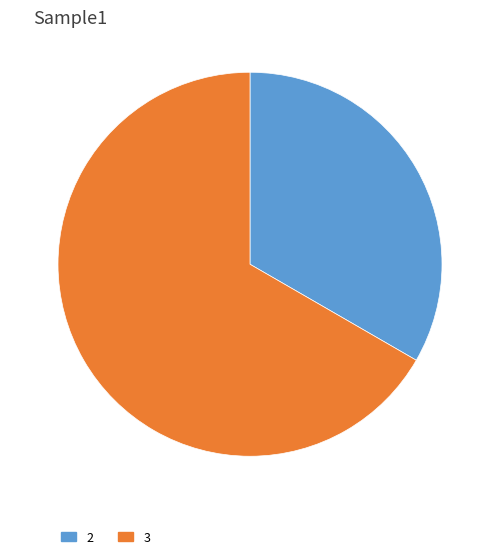

Do 3 and 2 together represent more than half of the pie?

Yes